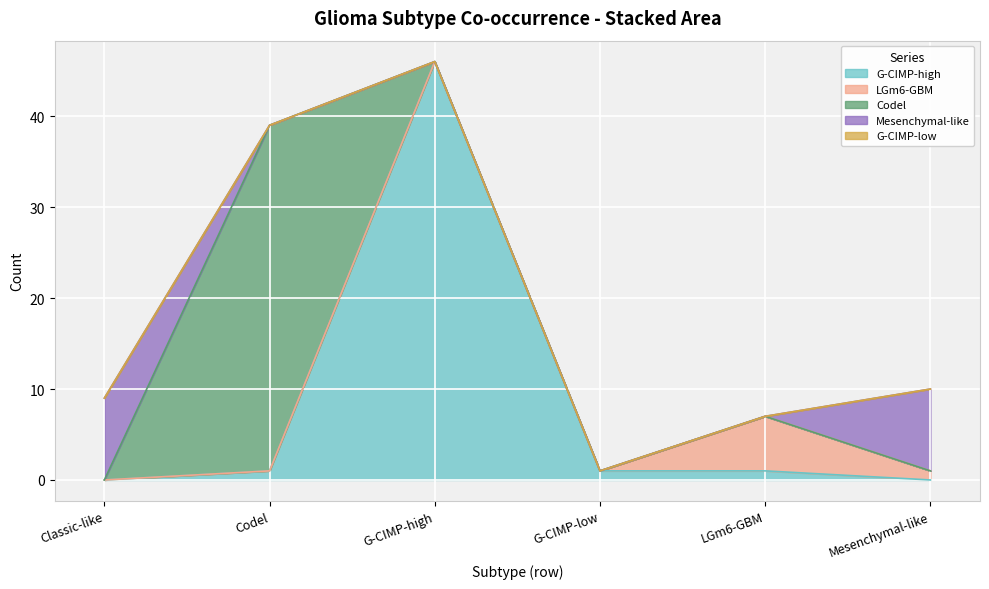

What is the average value of the LGm6-GBM series?

1